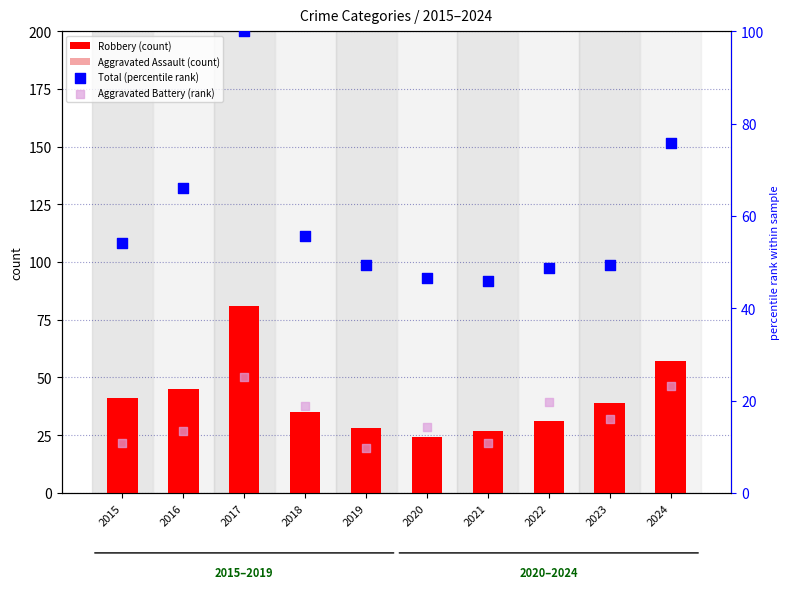

At how many categories does at least one series exceed 99?

1